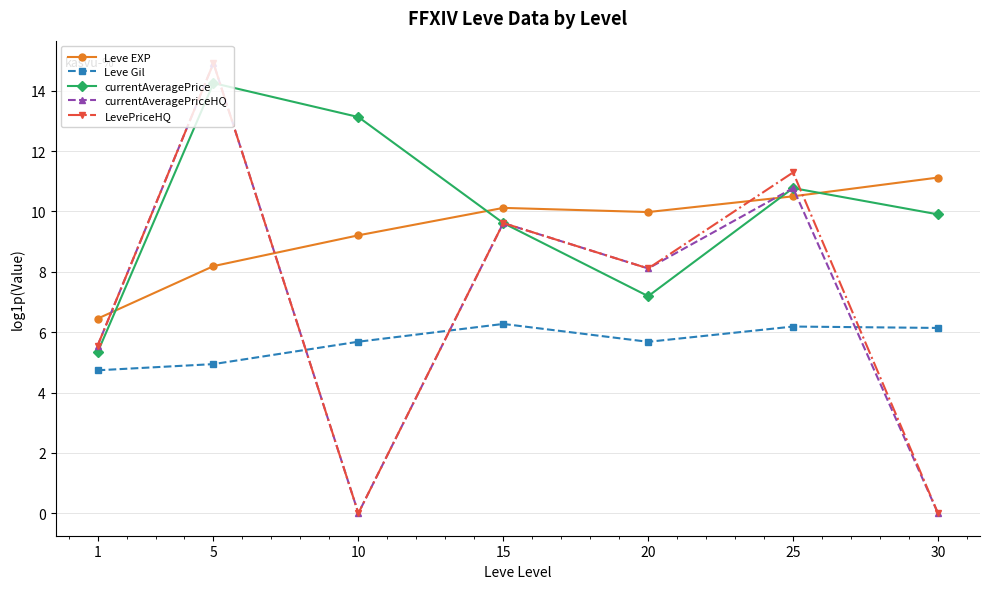

How many intersections are there between Leve Gil and currentAveragePriceHQ?

3